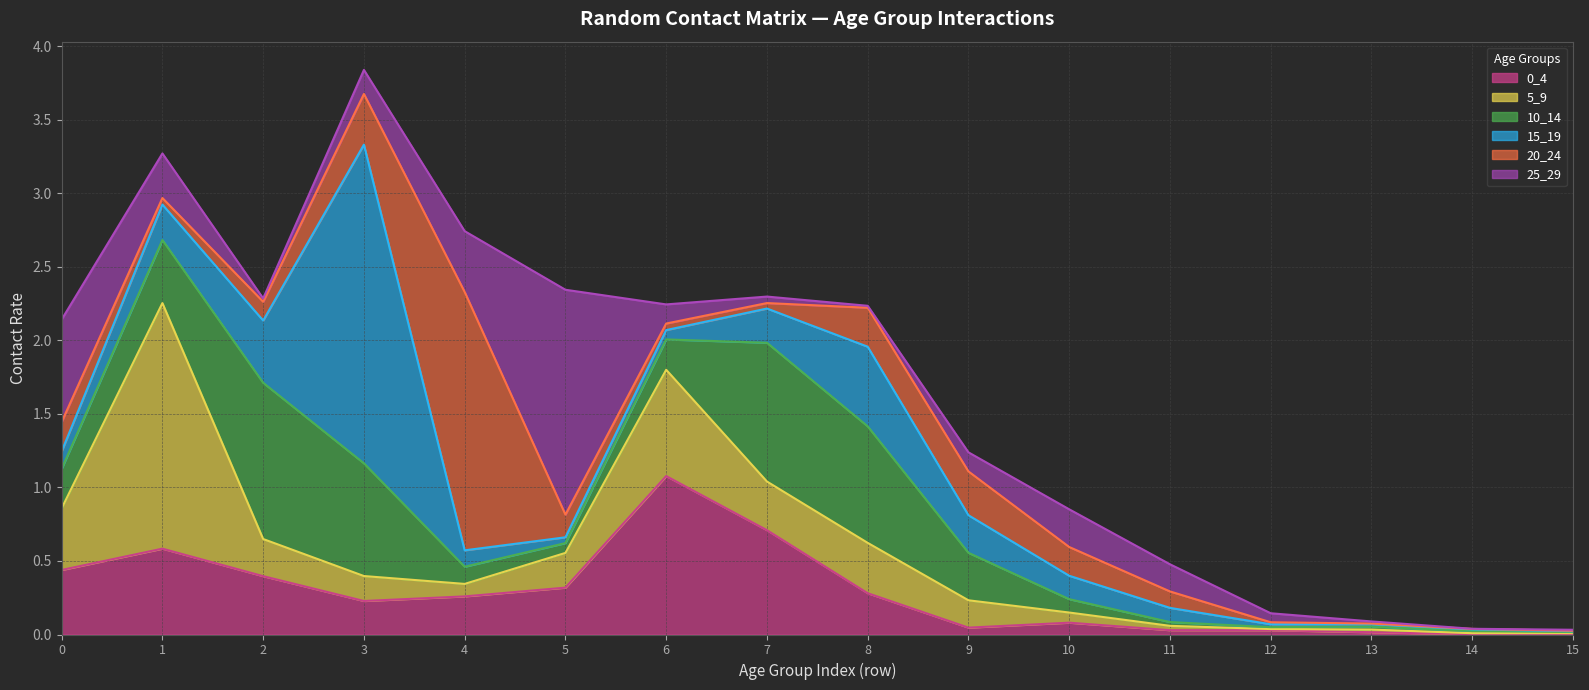

How many times do 20_24 and 5_9 cross each other?

4